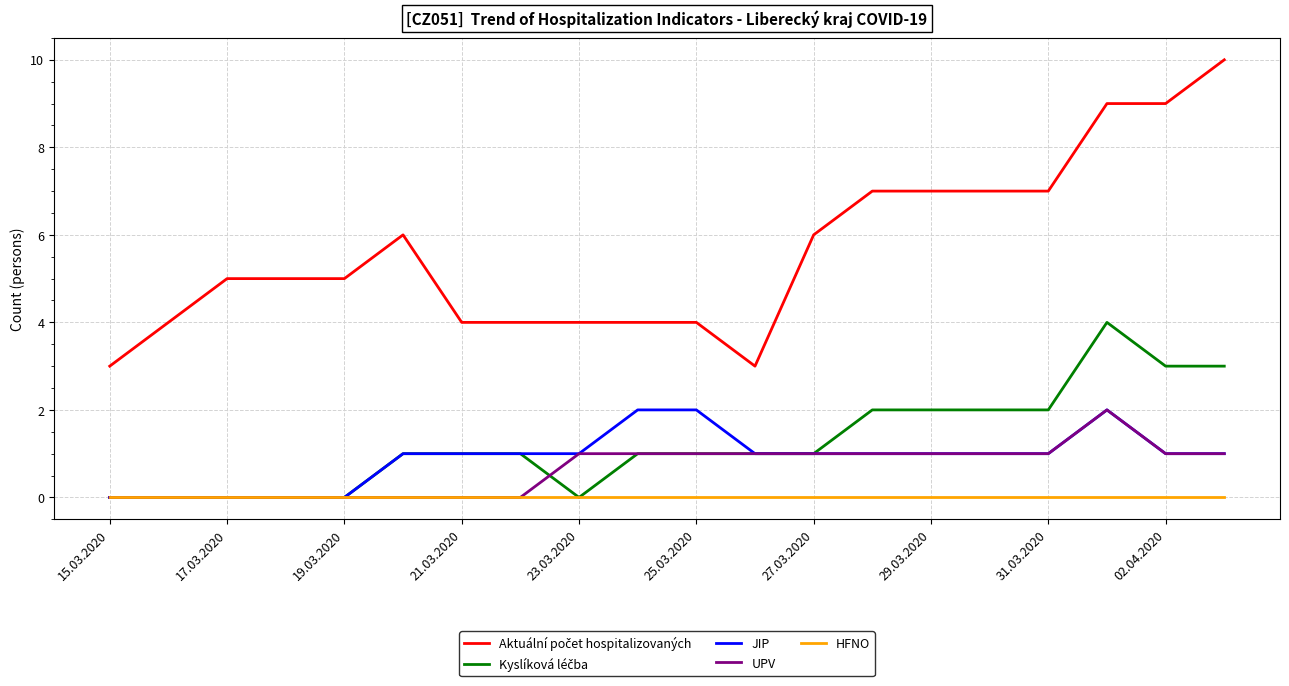

What is the greatest value displayed?

10